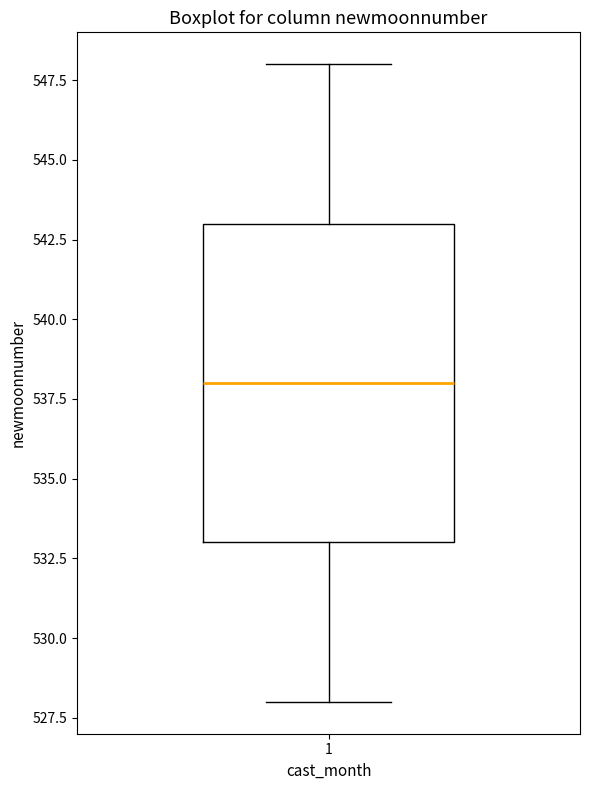

Transcribe this box plot: give where the median line is, the range the box spans, and where the two whiskers end, as read against the y-axis. The values are not printed on the chart, so give them approximately, as read against the axis.

median 538, box 533 to 543, whiskers 528 to 548